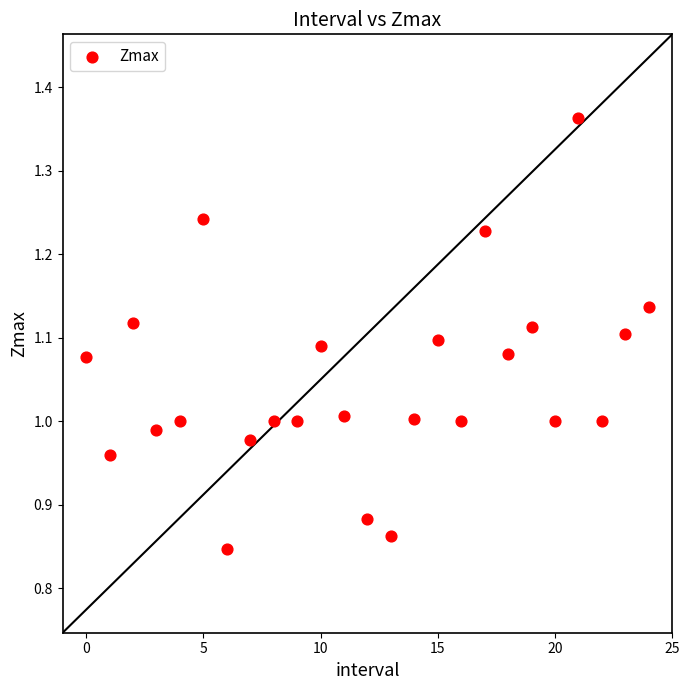

What is the range of Y values (max minus min)?

0.5